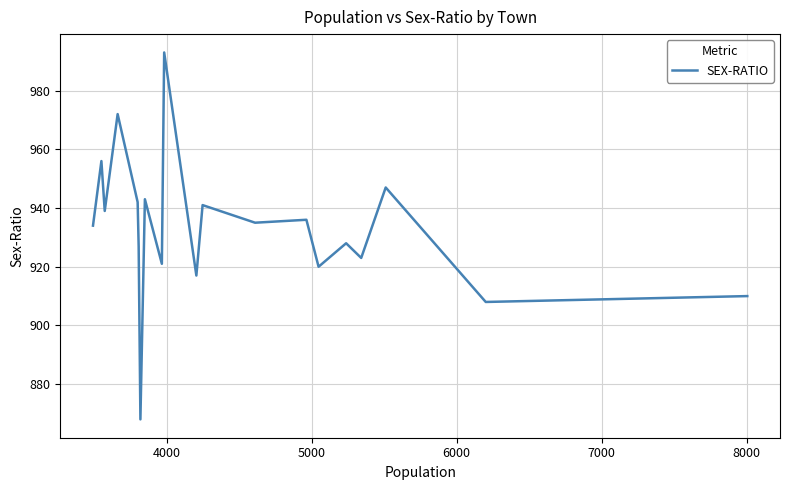

What is the smallest value displayed?

868